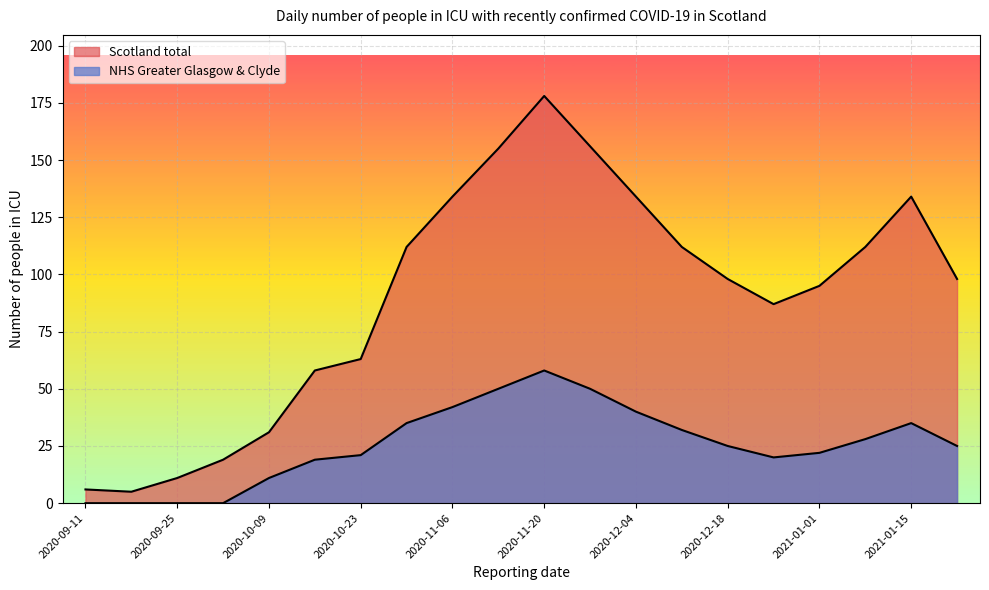

What position from the right is 2020-12-04?

8